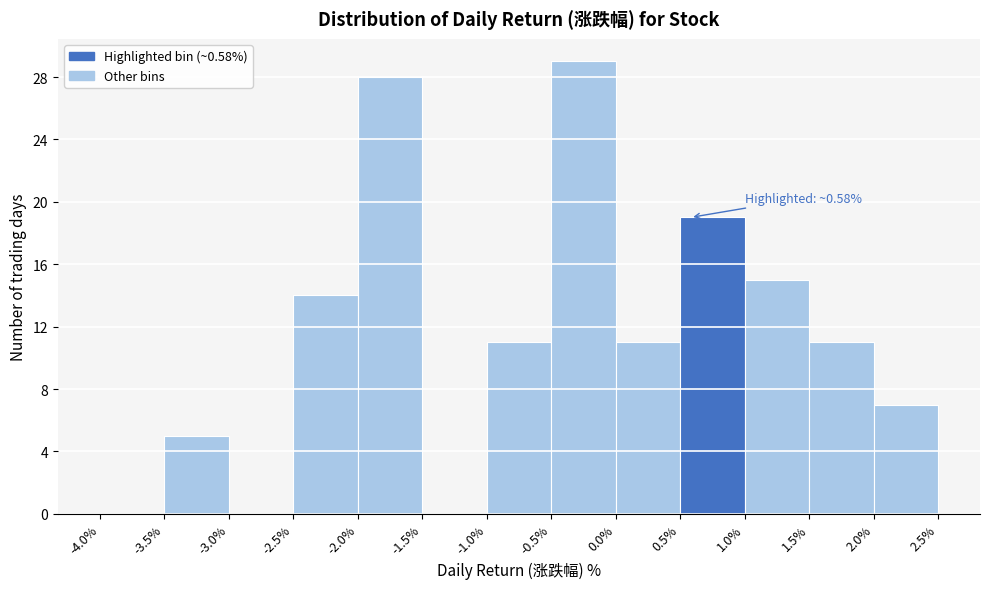

Over which range of the x-axis is the bar tallest?

-0.5% to 0.0%